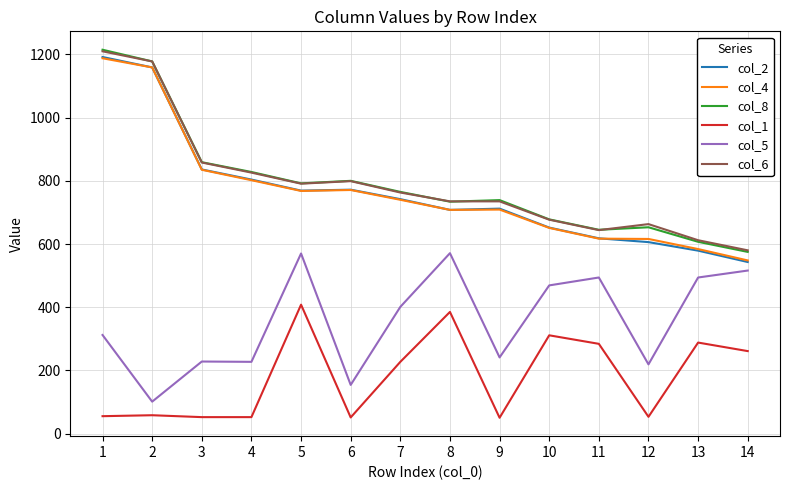

What is the maximum value for col_4?

1188